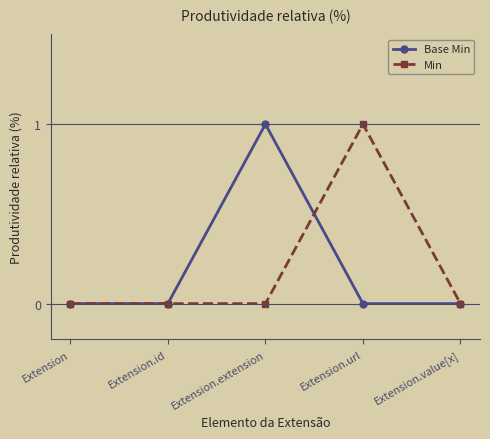

Is the value of Base Min at Extension.extension greater than the value of Min at Extension?

Yes